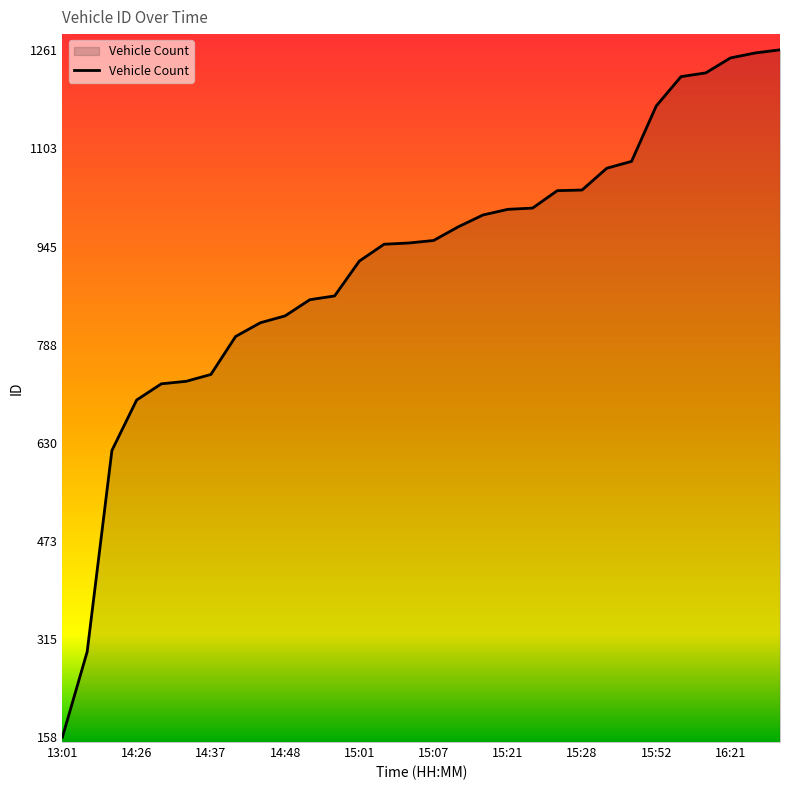

What is the minimum value shown in the chart?

158